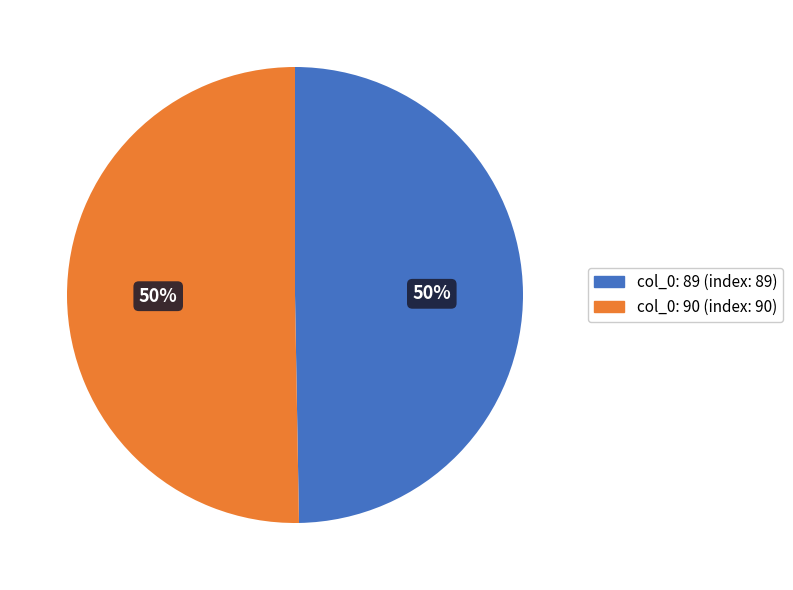

To the nearest percent, what portion does col_0: 89 (index: 89) represent?

50%